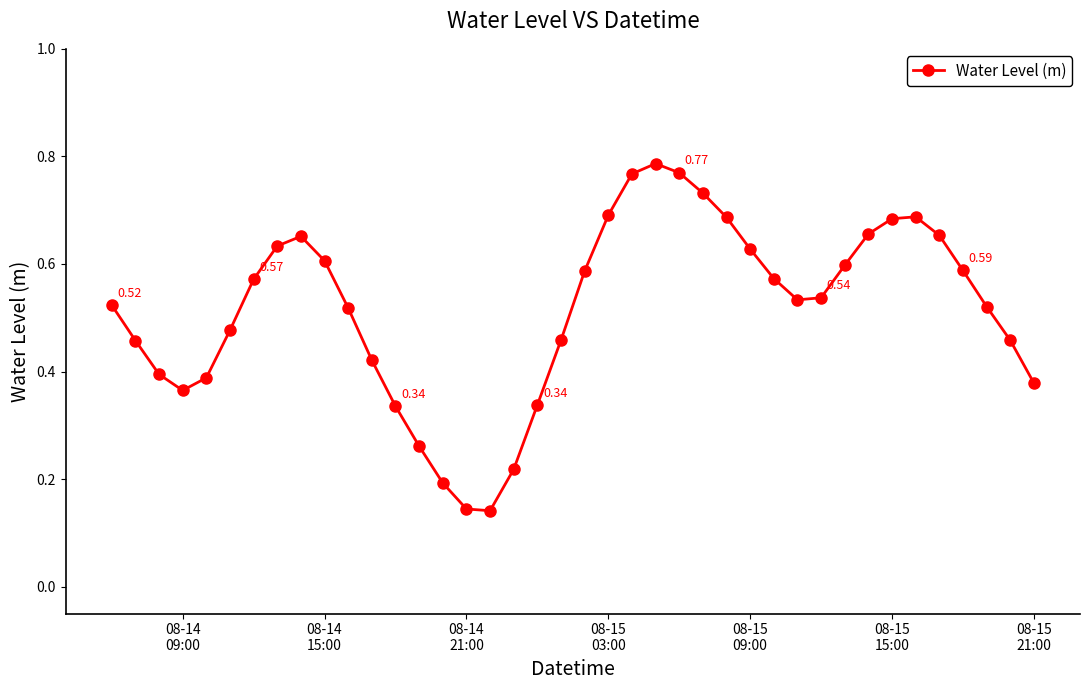

What is the sum of all values?

20.6